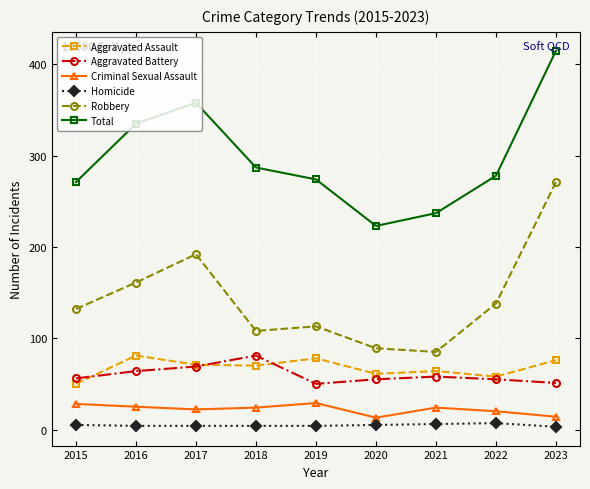

In Criminal Sexual Assault, how many points are lower than both neighbors (excluding endpoints)?

2